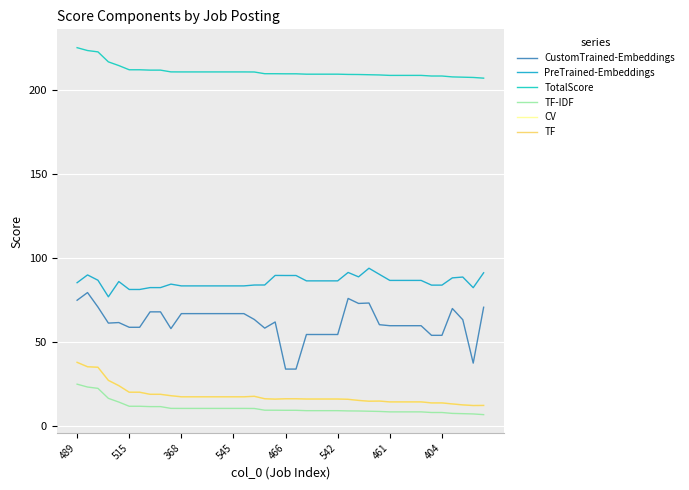

Reading right to left, transcribe all the data shown in this chart.

CustomTrained-Embeddings: 70.6	37.4	63.2	69.9	53.9	53.9	59.7	59.7	59.7	59.7	60.3	73.1	72.9	75.9	54.4	54.4	54.4	54.4	33.9	33.9	61.9	58.2	63.4	66.8	66.8	66.8	66.8	66.8	66.8	66.8	57.9	67.9	67.9	58.7	58.7	61.5	61.2	70.7	79.4	74.8
PreTrained-Embeddings: 91.1	82.3	88.6	88.1	83.8	83.8	86.6	86.6	86.6	86.6	90.2	93.8	88.7	91.3	86.3	86.3	86.3	86.3	89.5	89.5	89.5	83.9	83.8	83.3	83.3	83.3	83.3	83.3	83.3	83.3	84.4	82.3	82.3	81.2	81.2	85.9	76.8	86.7	89.8	85.2
TotalScore: 206.8	207.2	207.4	207.5	208.1	208.1	208.4	208.4	208.4	208.4	208.7	208.8	209.0	209.0	209.2	209.2	209.2	209.2	209.4	209.4	209.4	209.4	210.5	210.5	210.5	210.5	210.5	210.5	210.5	210.5	210.5	211.6	211.6	211.8	211.8	214.3	216.5	222.4	223.2	224.9
TF-IDF: 6.8	7.2	7.4	7.5	8.1	8.1	8.4	8.4	8.4	8.4	8.7	8.8	9.0	9.0	9.2	9.2	9.2	9.2	9.4	9.4	9.4	9.4	10.5	10.5	10.5	10.5	10.5	10.5	10.5	10.5	10.5	11.6	11.6	11.8	11.8	14.3	16.5	22.4	23.2	24.9
CV: 12.3	12.2	12.6	13.2	13.8	13.8	14.4	14.4	14.4	14.4	14.9	14.8	15.3	15.9	16.1	16.1	16.1	16.1	16.2	16.2	16.0	16.2	17.7	17.4	17.4	17.4	17.4	17.4	17.4	17.4	18.1	18.9	18.9	20.1	20.1	24.0	27.2	35.0	35.3	37.9
TF: 12.3	12.2	12.6	13.2	13.8	13.8	14.4	14.4	14.4	14.4	14.9	14.8	15.3	15.9	16.1	16.1	16.1	16.1	16.2	16.2	16.0	16.2	17.7	17.4	17.4	17.4	17.4	17.4	17.4	17.4	18.1	18.9	18.9	20.1	20.1	24.0	27.2	35.0	35.3	37.9